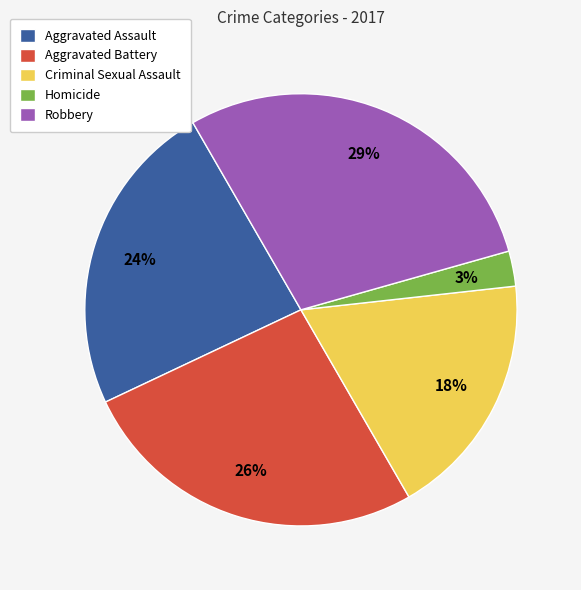

How many slices are in this pie chart?

5